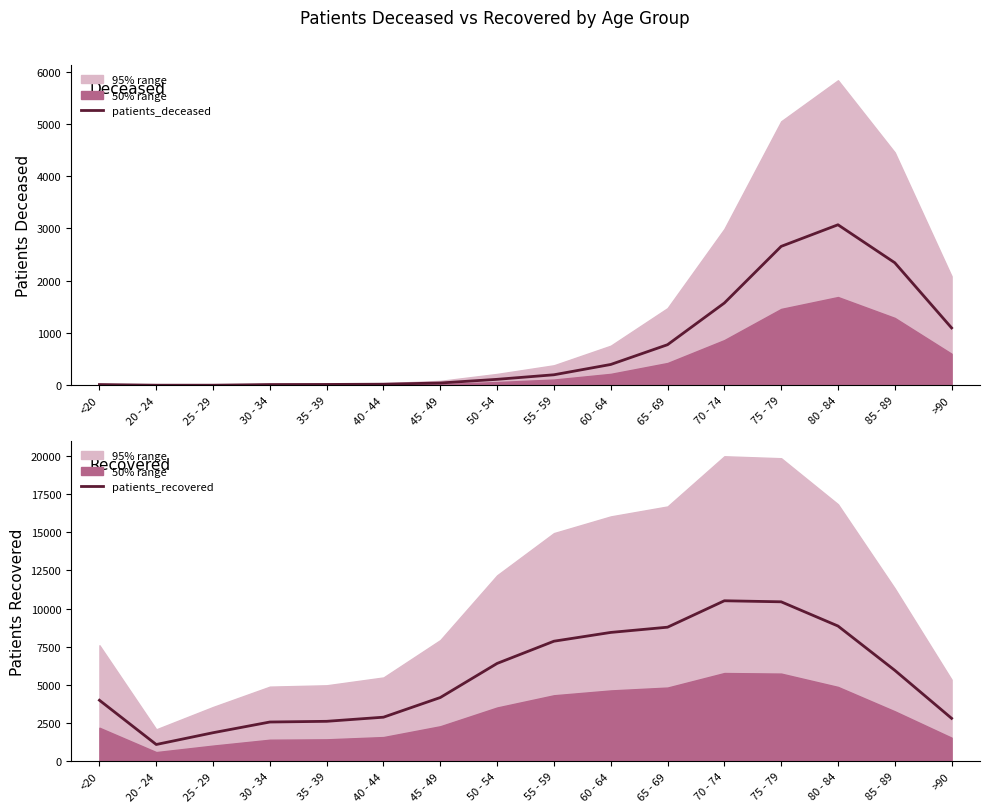

Rank the categories by patients_recovered value from highest to lowest.

70 - 74, 75 - 79, 80 - 84, 65 - 69, 60 - 64, 55 - 59, 50 - 54, 85 - 89, 45 - 49, <20, 40 - 44, >90, 35 - 39, 30 - 34, 25 - 29, 20 - 24